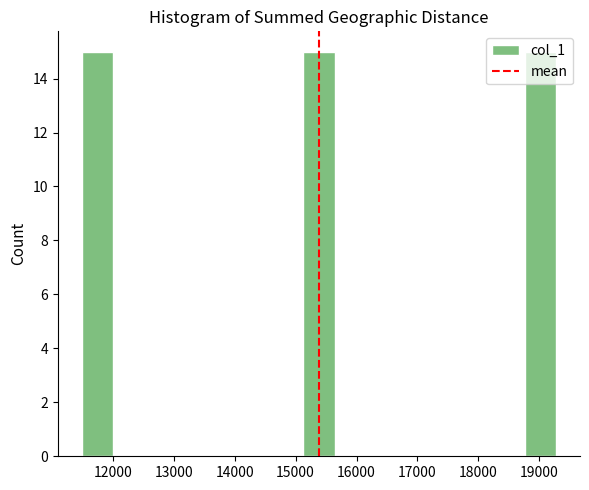

How tall is the bar that spans 18800 to 19300 on the x-axis? Neither the bar edges nor the heights are printed on the chart, so give them approximately, as read against the axes.

15